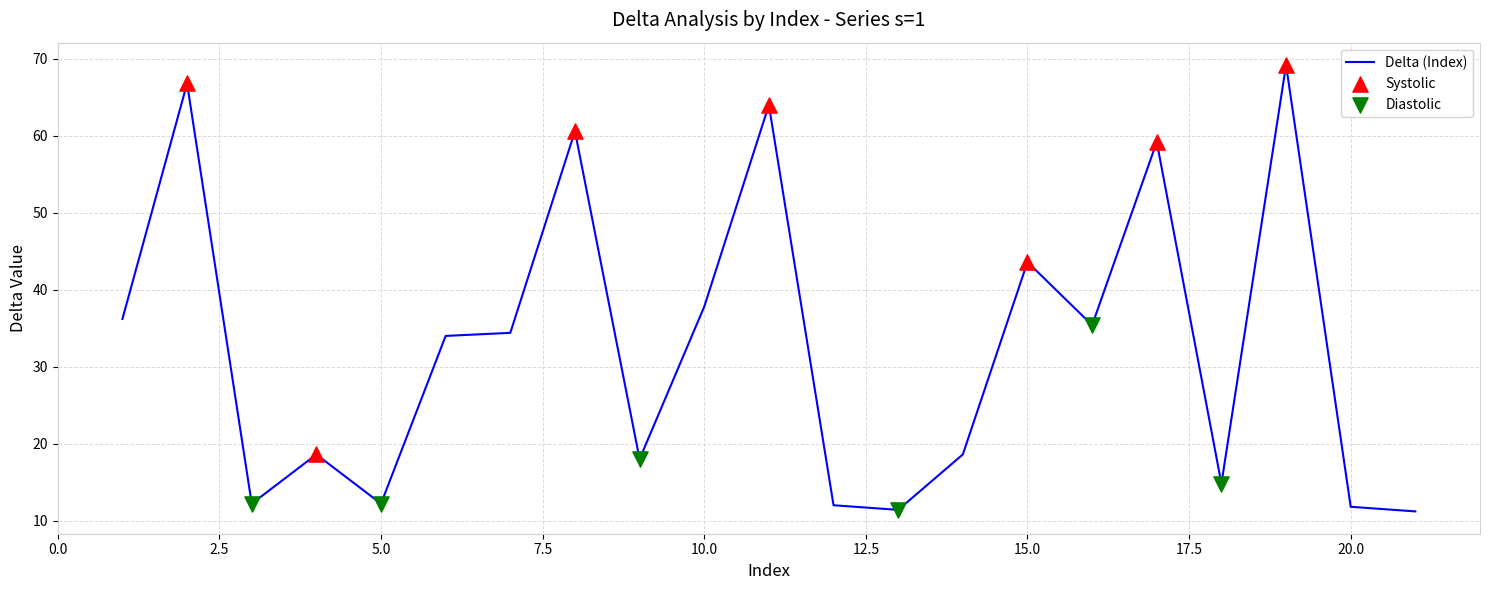

What is the smallest value displayed?

11.2